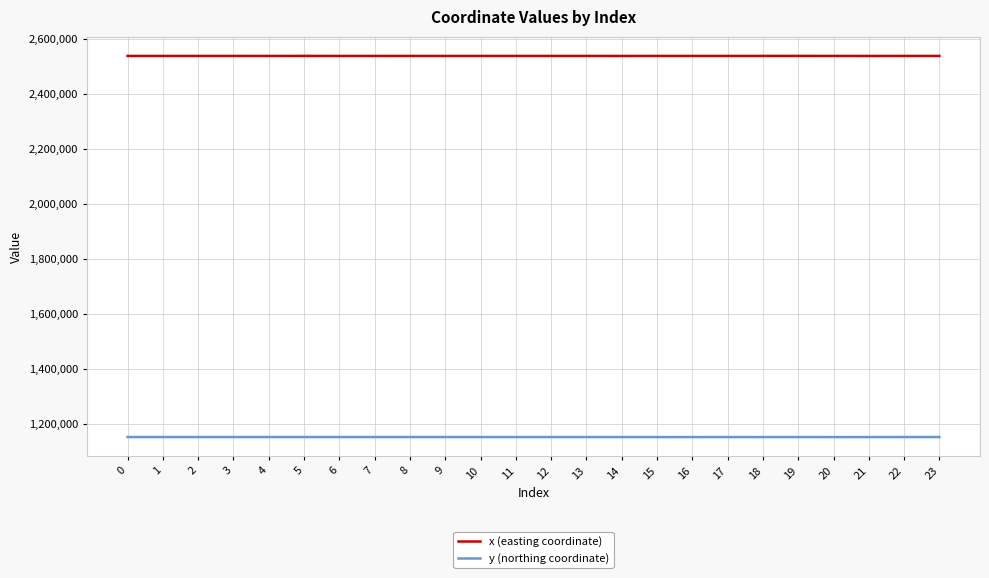

The y (northing coordinate) series shows 801825.0 at 8. True or false?

False